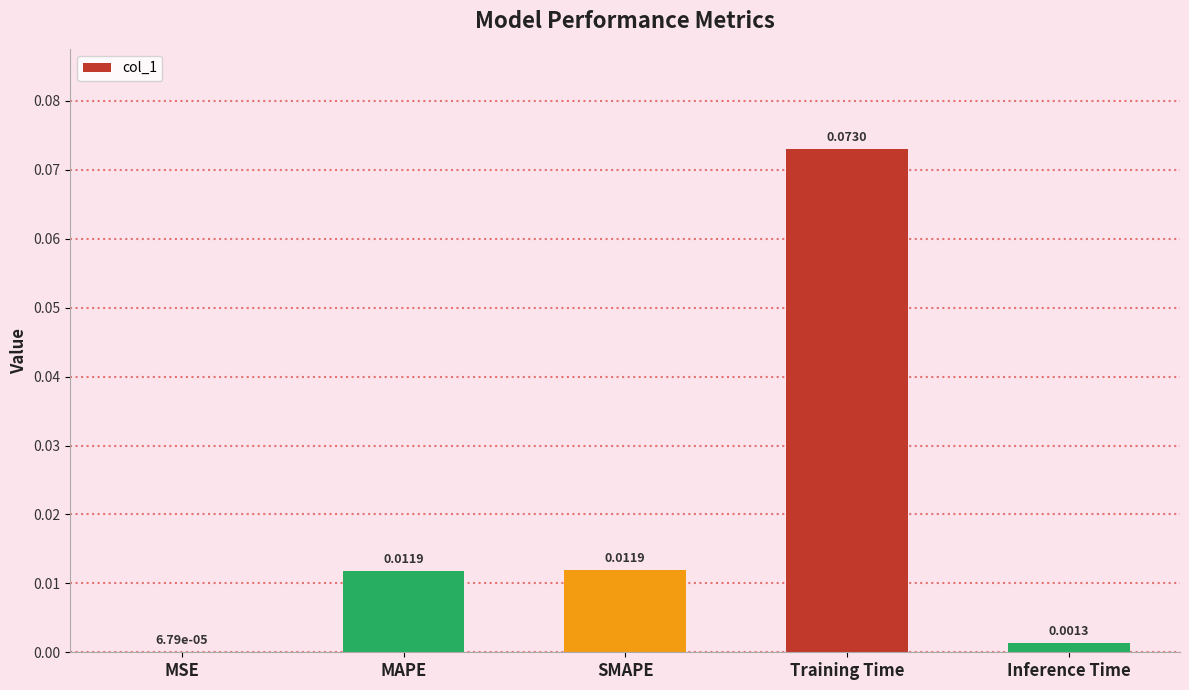

The chart shows a value of 0.0 at Training Time. True or false?

False